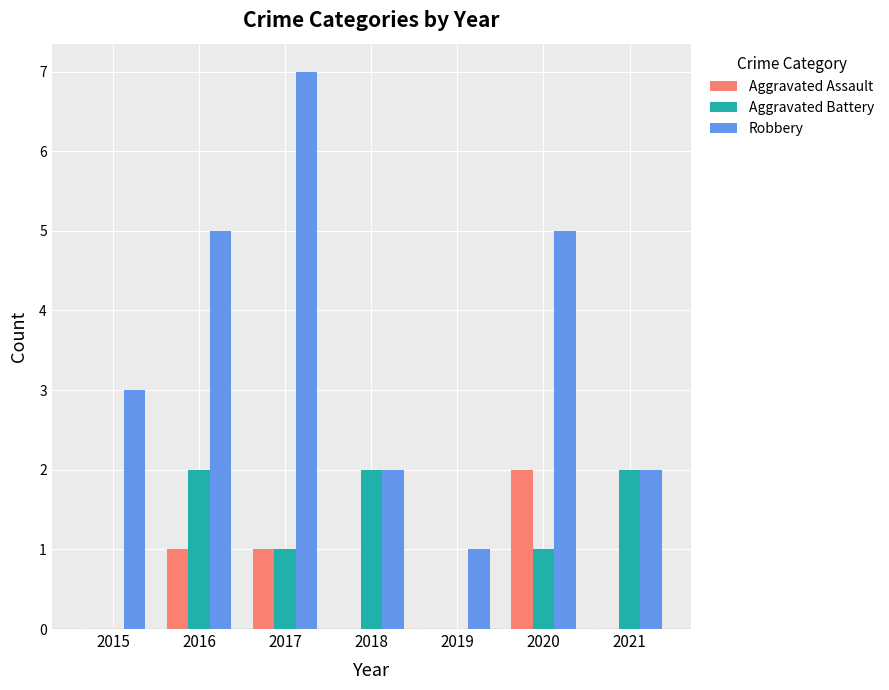

Count the Aggravated Assault values in the range 0 to 1.

6